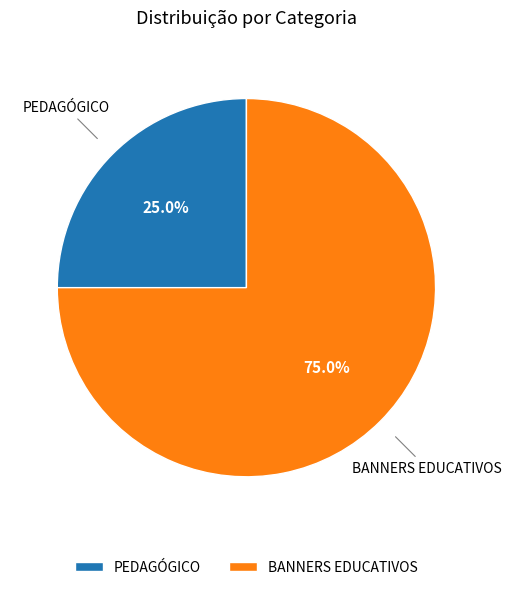

To the nearest percent, what percentage of the pie is BANNERS EDUCATIVOS?

75%